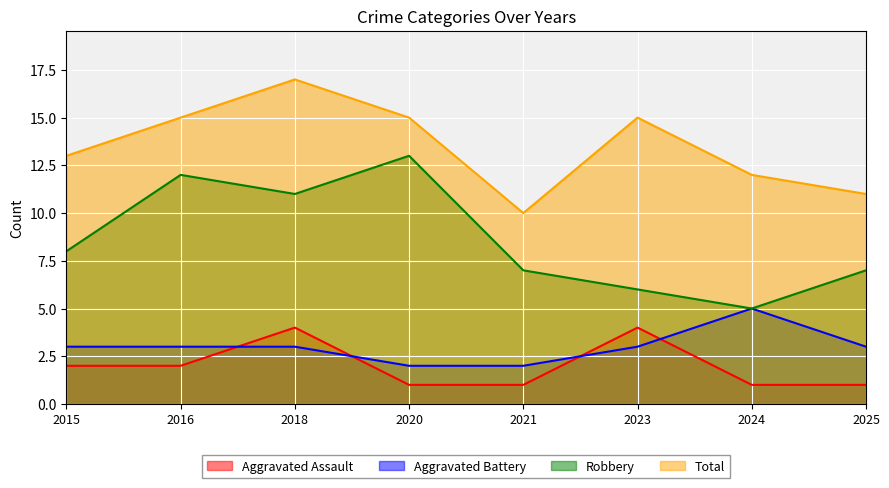

How many lines are shown in the chart?

4